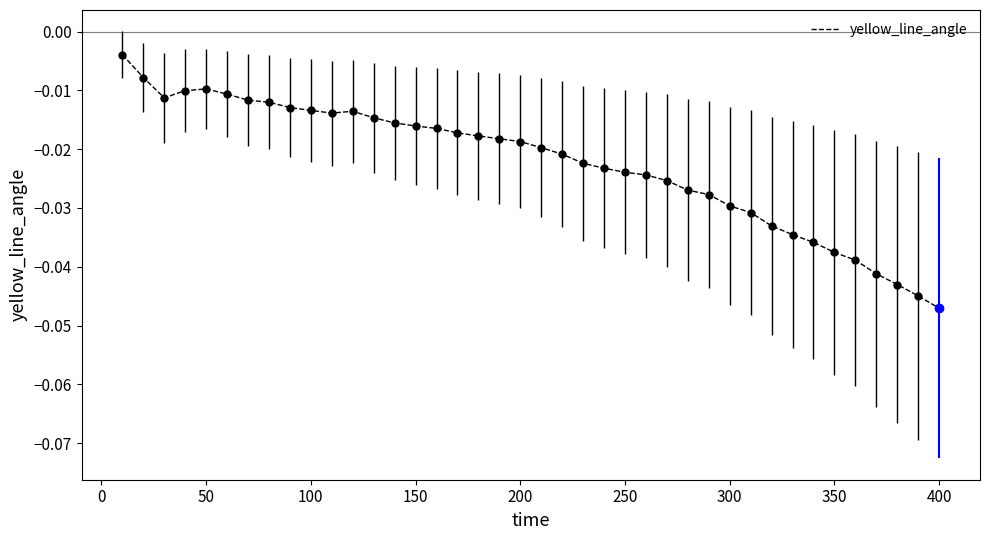

At which label does yellow_line_angle reach its minimum?

400